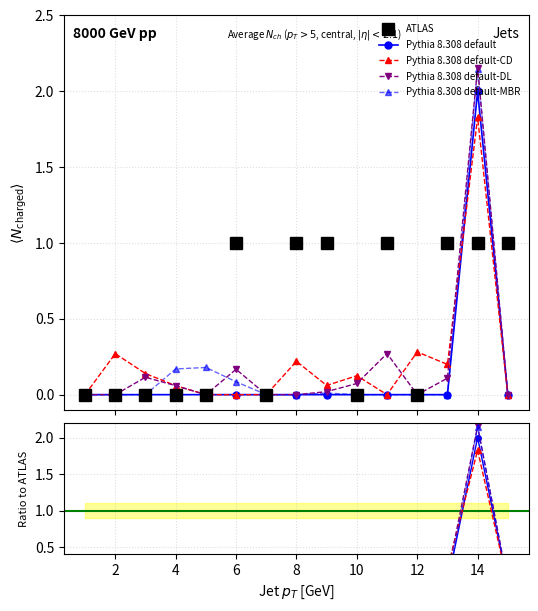

True or false: Pythia 8.308 default and Pythia 8.308 default-DL cross at least once.

False